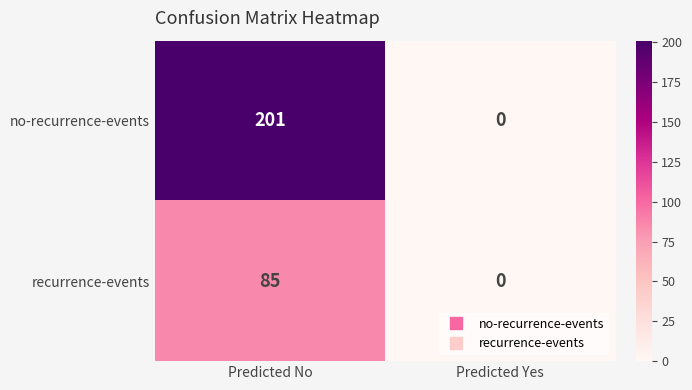

What is the sum of all no-recurrence-events values?

201